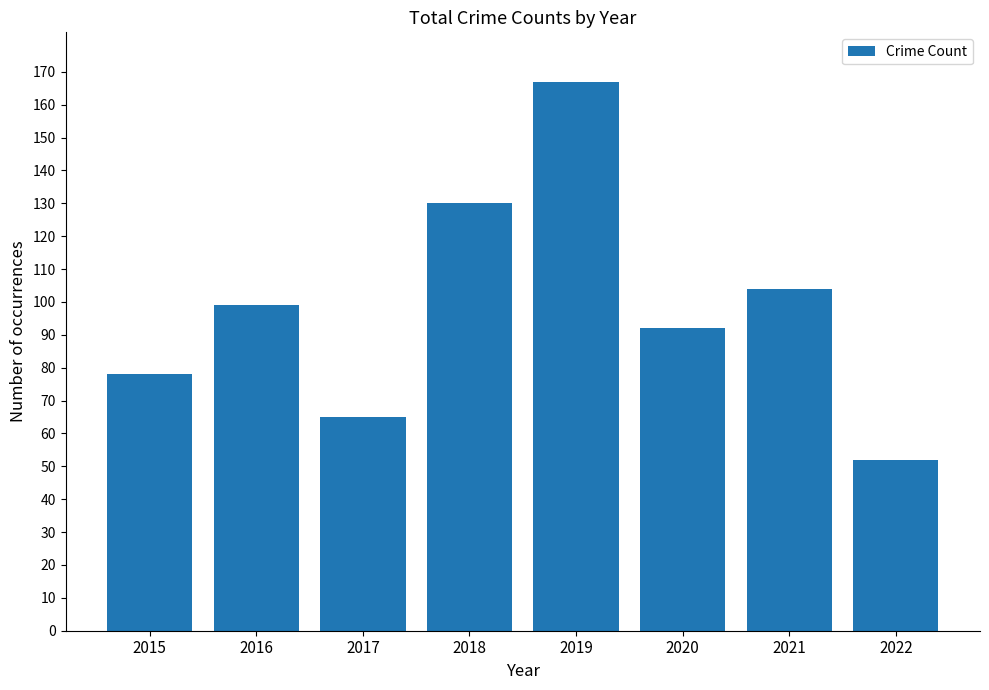

What is the change in value from 2015 to 2018?

+52